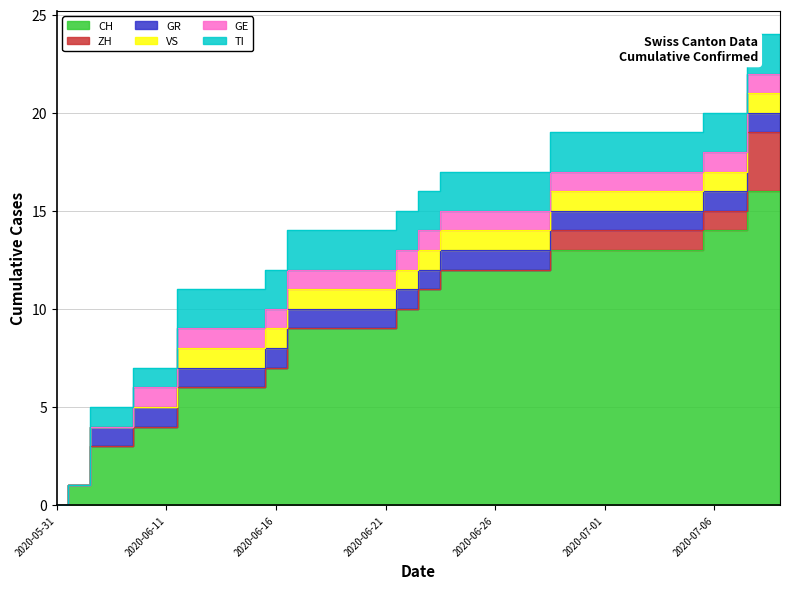

Reading right to left, extract all data points from this chart.

CH: 2020-07-09=16	2020-07-08=16	2020-07-07=14	2020-07-06=14	2020-07-05=13	2020-07-04=13	2020-07-03=13	2020-07-02=13	2020-07-01=13	2020-06-30=13	2020-06-29=13	2020-06-28=12	2020-06-27=12	2020-06-26=12	2020-06-25=12	2020-06-24=12	2020-06-23=11	2020-06-22=10	2020-06-21=9	2020-06-20=9	2020-06-19=9	2020-06-18=9	2020-06-17=9	2020-06-16=7	2020-06-15=6	2020-06-14=6	2020-06-13=6	2020-06-12=6	2020-06-11=4	2020-06-10=4	2020-06-09=3	2020-06-08=3	2020-06-07=1	2020-05-31=0
ZH: 2020-07-09=3	2020-07-08=3	2020-07-07=1	2020-07-06=1	2020-07-05=1	2020-07-04=1	2020-07-03=1	2020-07-02=1	2020-07-01=1	2020-06-30=1	2020-06-29=1	2020-06-28=0	2020-06-27=0	2020-06-26=0	2020-06-25=0	2020-06-24=0	2020-06-23=0	2020-06-22=0	2020-06-21=0	2020-06-20=0	2020-06-19=0	2020-06-18=0	2020-06-17=0	2020-06-16=0	2020-06-15=0	2020-06-14=0	2020-06-13=0	2020-06-12=0	2020-06-11=0	2020-06-10=0	2020-06-09=0	2020-06-08=0	2020-06-07=0	2020-05-31=0
GR: 2020-07-09=1	2020-07-08=1	2020-07-07=1	2020-07-06=1	2020-07-05=1	2020-07-04=1	2020-07-03=1	2020-07-02=1	2020-07-01=1	2020-06-30=1	2020-06-29=1	2020-06-28=1	2020-06-27=1	2020-06-26=1	2020-06-25=1	2020-06-24=1	2020-06-23=1	2020-06-22=1	2020-06-21=1	2020-06-20=1	2020-06-19=1	2020-06-18=1	2020-06-17=1	2020-06-16=1	2020-06-15=1	2020-06-14=1	2020-06-13=1	2020-06-12=1	2020-06-11=1	2020-06-10=1	2020-06-09=1	2020-06-08=1	2020-06-07=0	2020-05-31=0
VS: 2020-07-09=1	2020-07-08=1	2020-07-07=1	2020-07-06=1	2020-07-05=1	2020-07-04=1	2020-07-03=1	2020-07-02=1	2020-07-01=1	2020-06-30=1	2020-06-29=1	2020-06-28=1	2020-06-27=1	2020-06-26=1	2020-06-25=1	2020-06-24=1	2020-06-23=1	2020-06-22=1	2020-06-21=1	2020-06-20=1	2020-06-19=1	2020-06-18=1	2020-06-17=1	2020-06-16=1	2020-06-15=1	2020-06-14=1	2020-06-13=1	2020-06-12=1	2020-06-11=0	2020-06-10=0	2020-06-09=0	2020-06-08=0	2020-06-07=0	2020-05-31=0
GE: 2020-07-09=1	2020-07-08=1	2020-07-07=1	2020-07-06=1	2020-07-05=1	2020-07-04=1	2020-07-03=1	2020-07-02=1	2020-07-01=1	2020-06-30=1	2020-06-29=1	2020-06-28=1	2020-06-27=1	2020-06-26=1	2020-06-25=1	2020-06-24=1	2020-06-23=1	2020-06-22=1	2020-06-21=1	2020-06-20=1	2020-06-19=1	2020-06-18=1	2020-06-17=1	2020-06-16=1	2020-06-15=1	2020-06-14=1	2020-06-13=1	2020-06-12=1	2020-06-11=1	2020-06-10=1	2020-06-09=0	2020-06-08=0	2020-06-07=0	2020-05-31=0
TI: 2020-07-09=2	2020-07-08=2	2020-07-07=2	2020-07-06=2	2020-07-05=2	2020-07-04=2	2020-07-03=2	2020-07-02=2	2020-07-01=2	2020-06-30=2	2020-06-29=2	2020-06-28=2	2020-06-27=2	2020-06-26=2	2020-06-25=2	2020-06-24=2	2020-06-23=2	2020-06-22=2	2020-06-21=2	2020-06-20=2	2020-06-19=2	2020-06-18=2	2020-06-17=2	2020-06-16=2	2020-06-15=2	2020-06-14=2	2020-06-13=2	2020-06-12=2	2020-06-11=1	2020-06-10=1	2020-06-09=1	2020-06-08=1	2020-06-07=0	2020-05-31=0